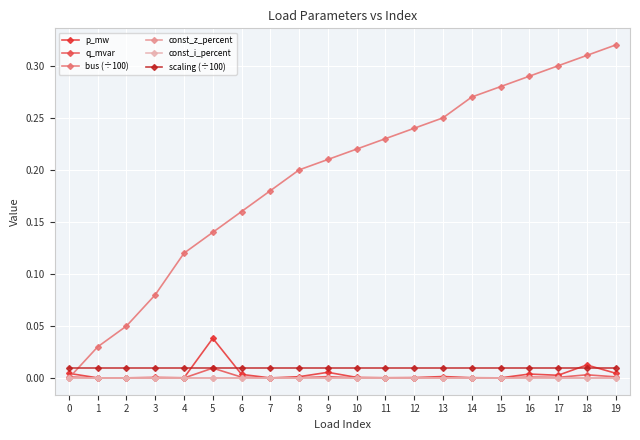

Is this an area chart (filled region under the line)?

No